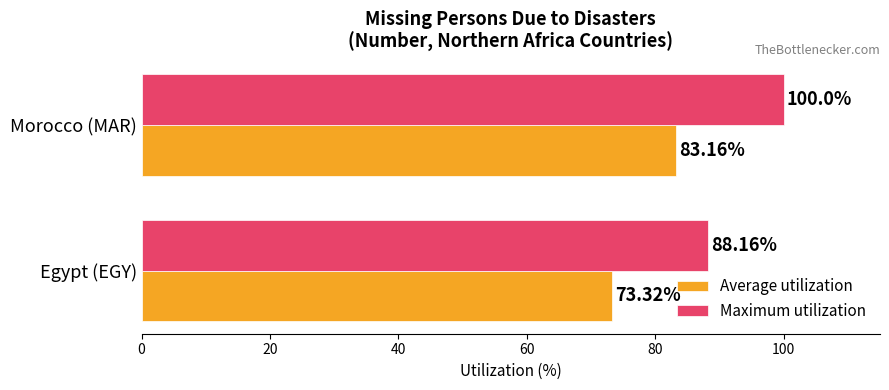

What is the difference between the highest and lowest values at Egypt (EGY)?

14.8